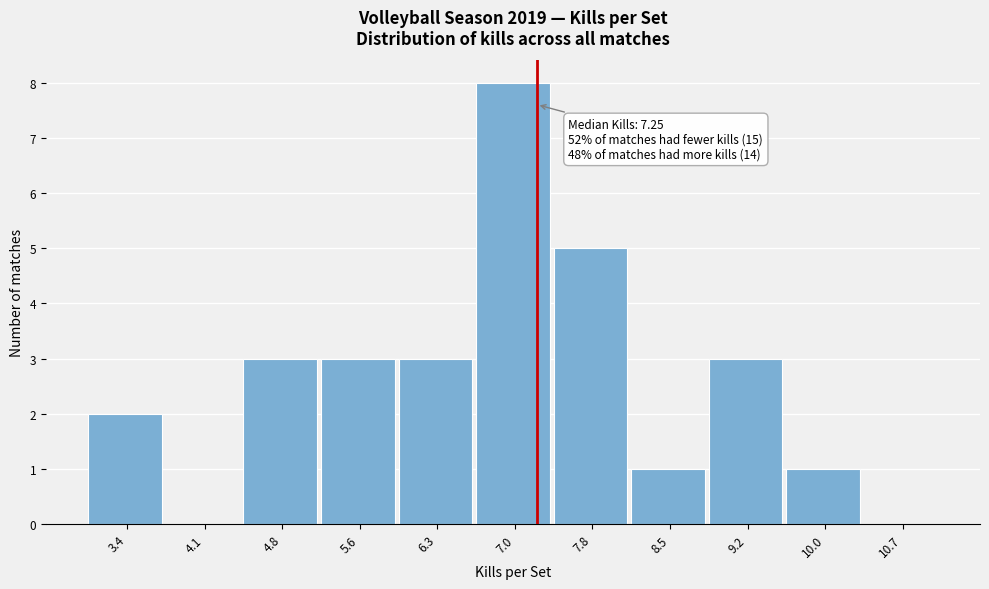

Which range on the x-axis has the tallest bar?

6.7 to 7.4